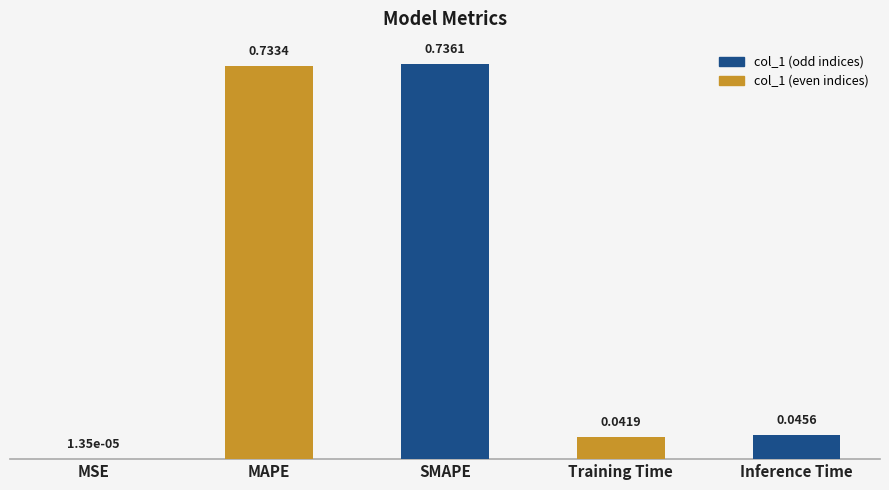

At which label is the value closest to 0?

MSE